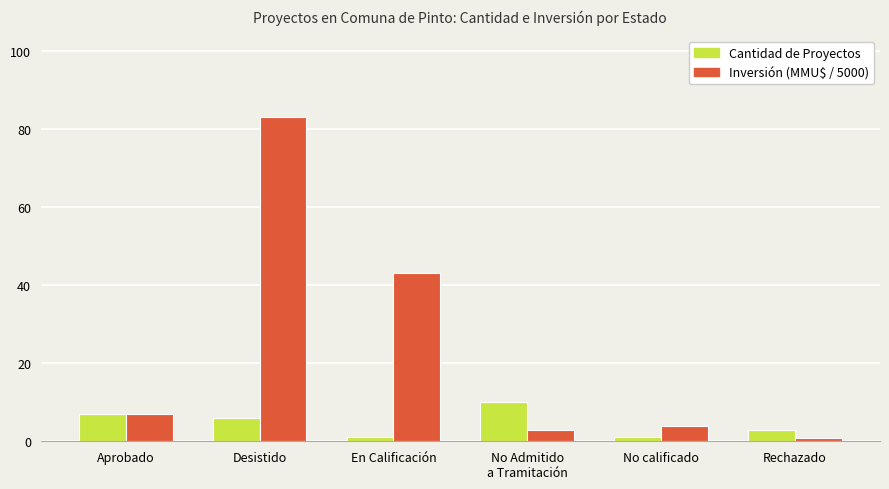

What is the spread (max minus min) of values at Aprobado?

0.1